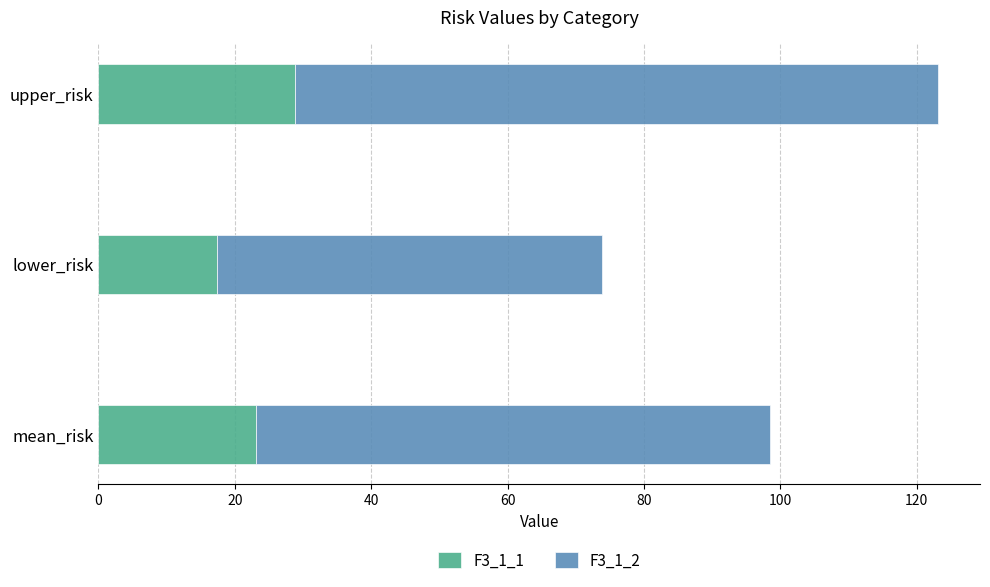

What is the difference between the maximum and minimum values in the F3_1_1 series?

11.6